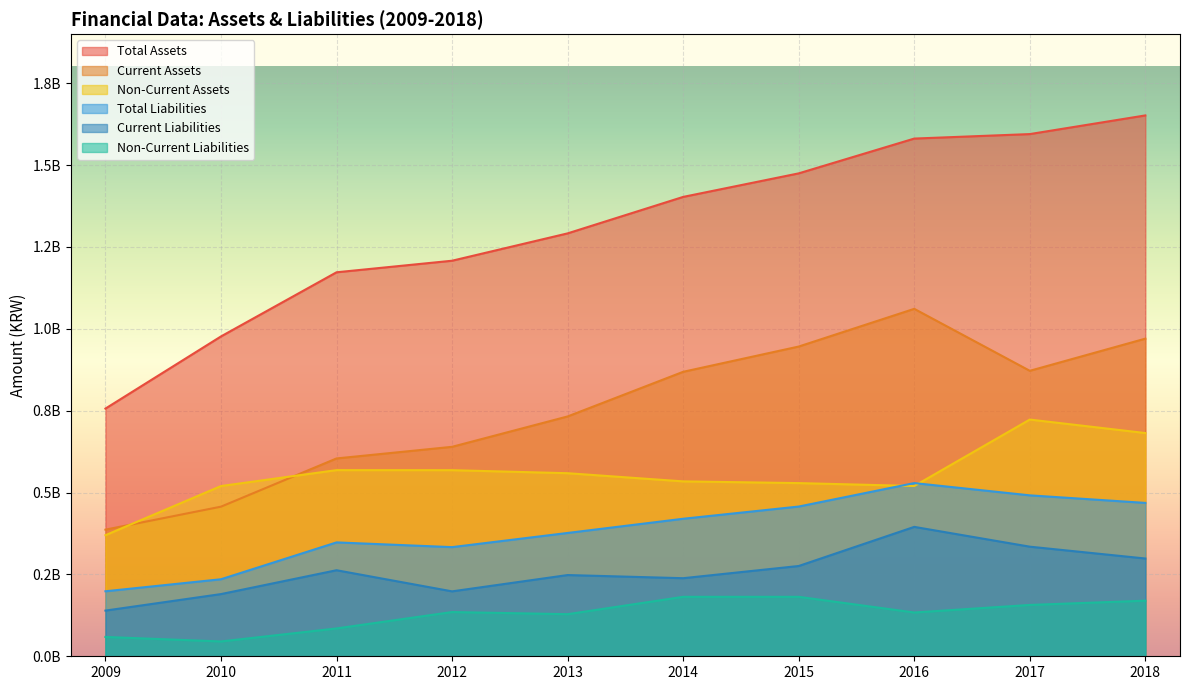

Rank the series at 2013 from lowest to highest value.

Non-Current Liabilities, Current Liabilities, Total Liabilities, Non-Current Assets, Current Assets, Total Assets